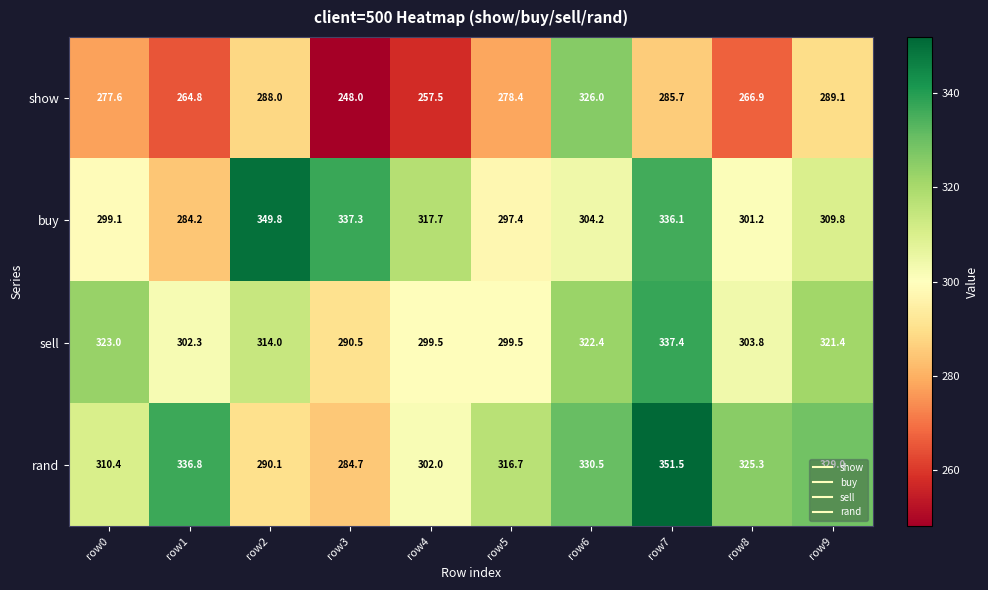

What is the difference between the maximum and minimum values in the buy series?

65.6